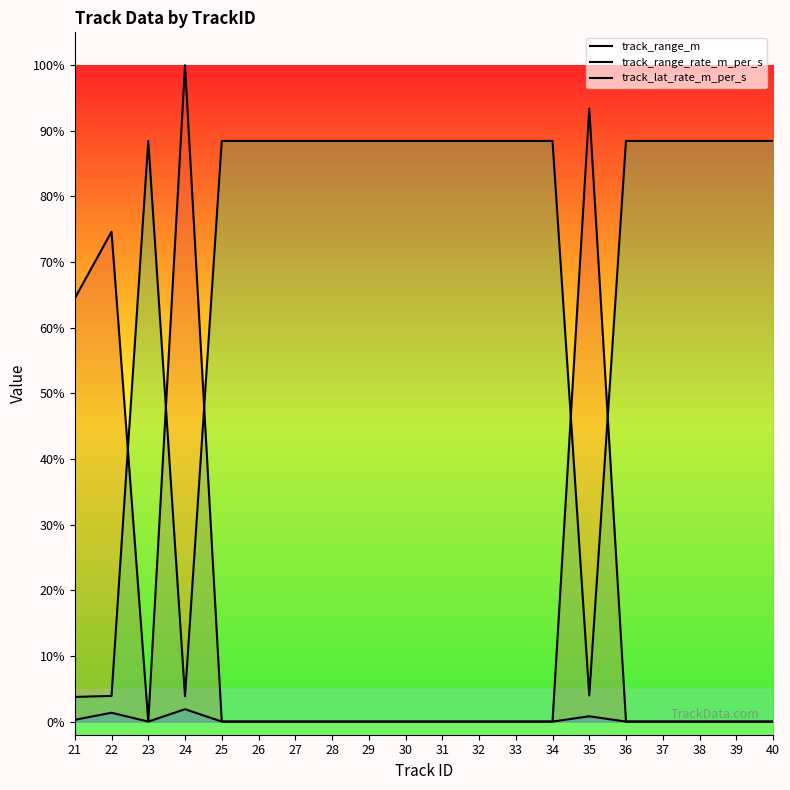

Reading left to right, what are all the values shown in this chart?

track_range_m: 64.5	74.6	0.0	100.0	0.0	0.0	0.0	0.0	0.0	0.0	0.0	0.0	0.0	0.0	93.4	0.0	0.0	0.0	0.0	0.0
track_range_rate_m_per_s: 3.8	3.9	88.5	3.8	88.5	88.5	88.5	88.5	88.5	88.5	88.5	88.5	88.5	88.5	4.0	88.5	88.5	88.5	88.5	88.5
track_lat_rate_m_per_s: 0.3	1.3	0.0	1.9	0.0	0.0	0.0	0.0	0.0	0.0	0.0	0.0	0.0	0.0	0.8	0.0	0.0	0.0	0.0	0.0